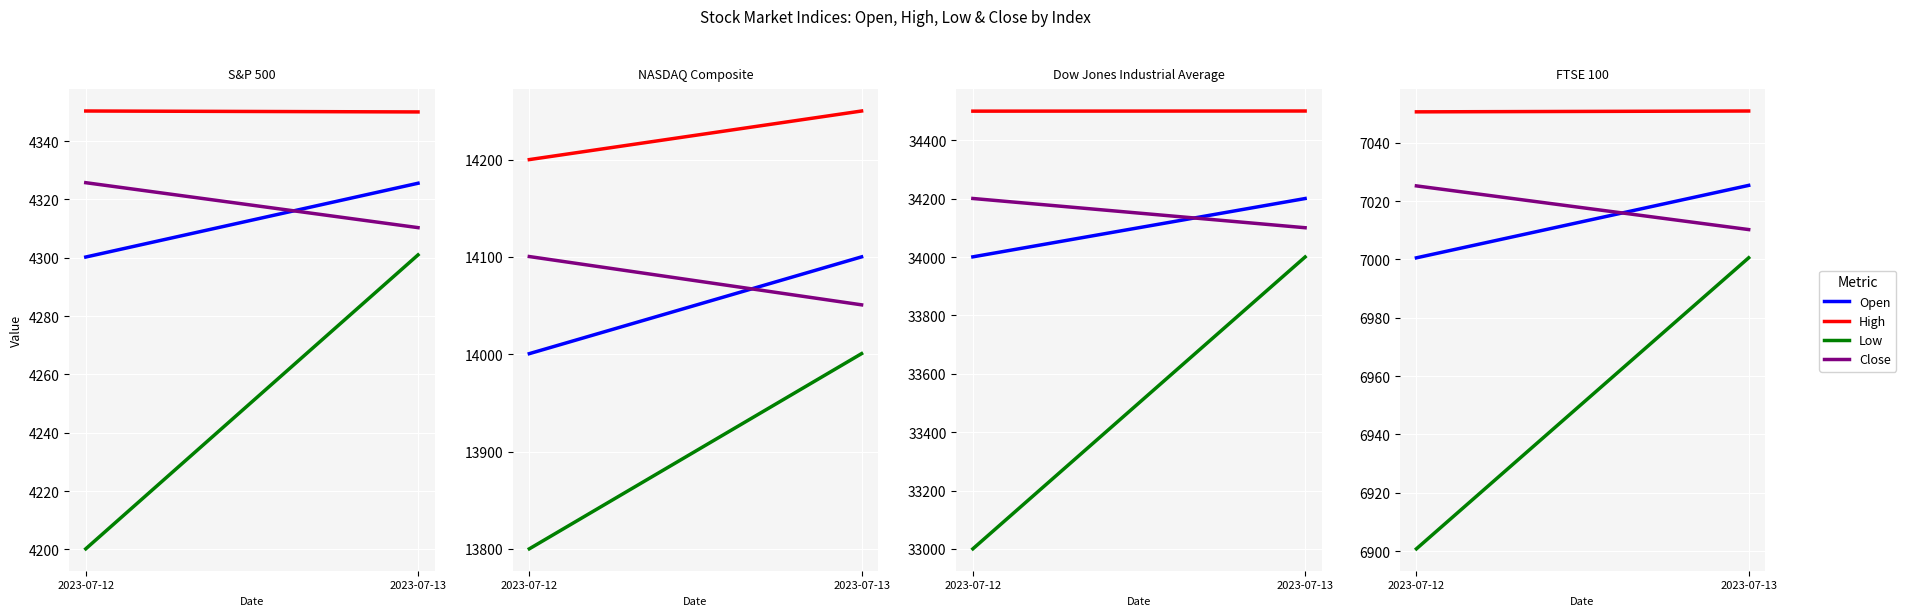

What is the difference between the highest and lowest values at 2023-07-13?

50.3